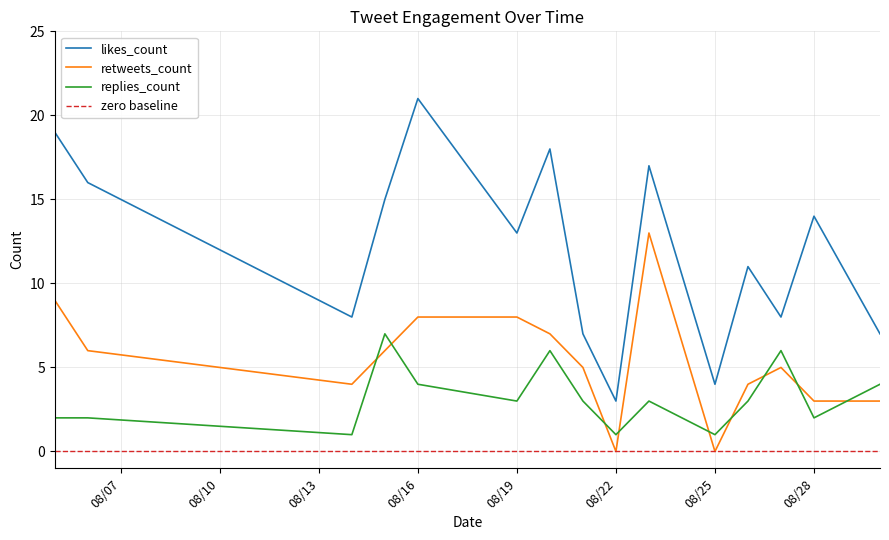

True or false: retweets_count has a value of 1 at 2019-08-30.

False